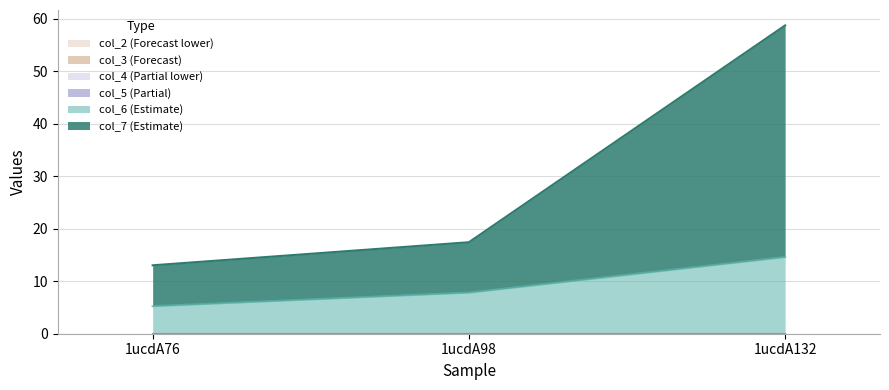

What is the spread (max minus min) of values at 1ucdA98?

9.6